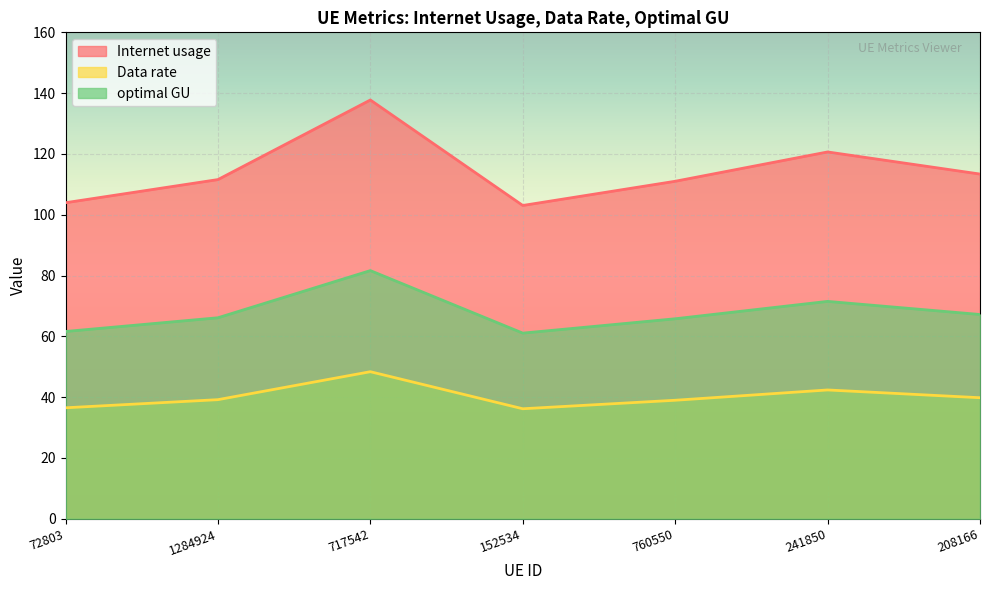

True or false: Data rate and Internet usage intersect in this chart.

False